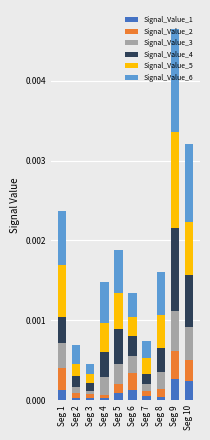

The Signal_Value_1 series shows 0.0 at Seg 1. True or false?

True